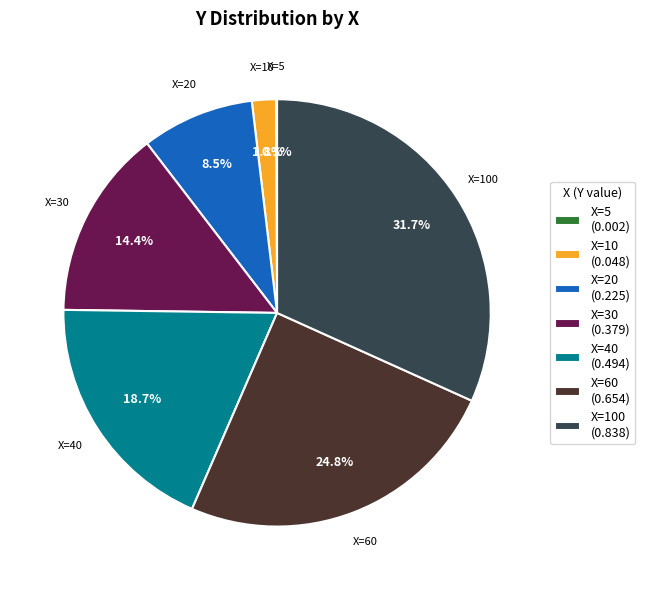

Is there any slice that represents more than half of the pie?

No